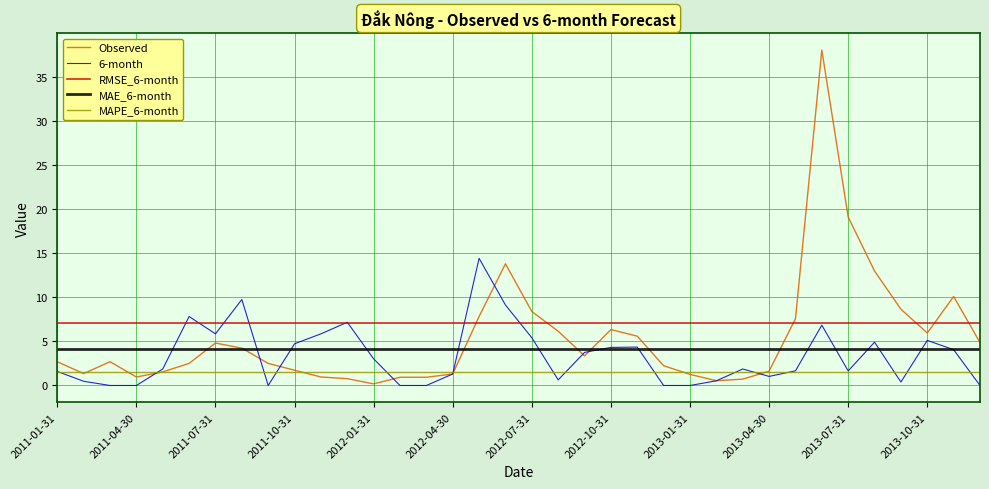

List the series in order of their peak value, highest first.

Observed, 6-month, RMSE_6-month, MAE_6-month, MAPE_6-month